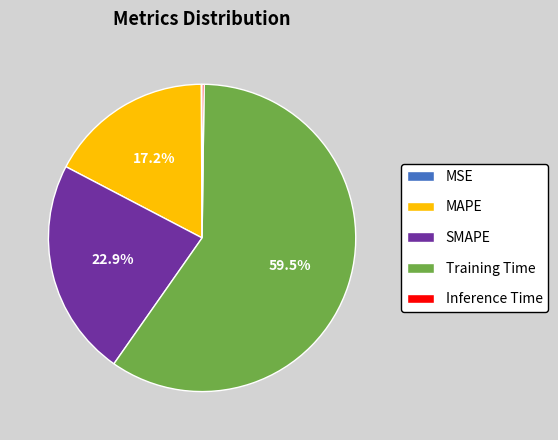

Which slice represents more than half of the pie?

Training Time